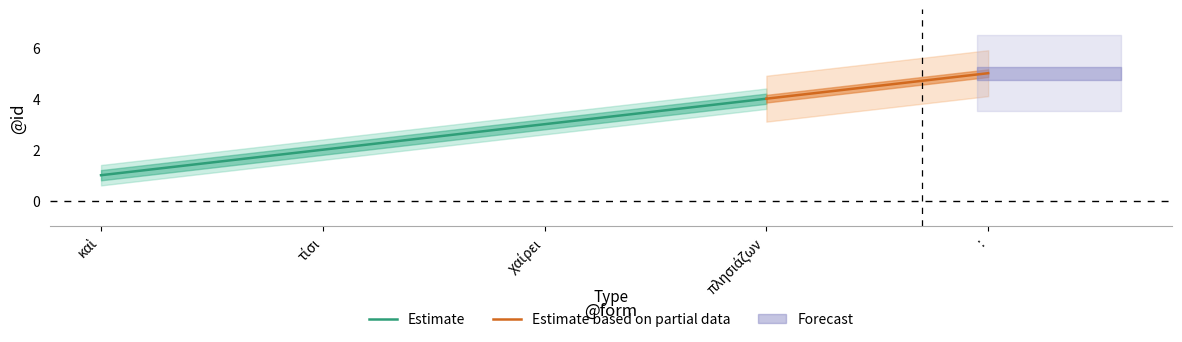

True or false: Forecast and Estimate based on partial data intersect in this chart.

False